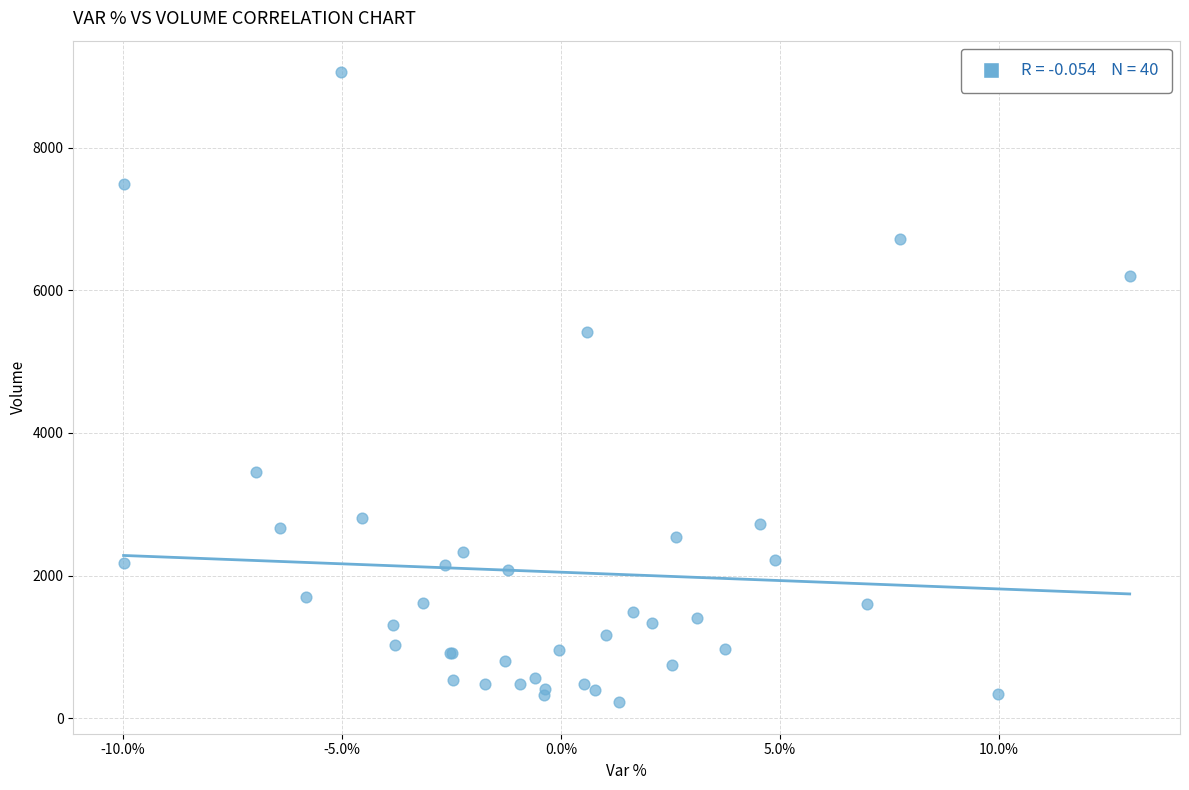

What Y value in the scatter plot is closest to 4641?

5416